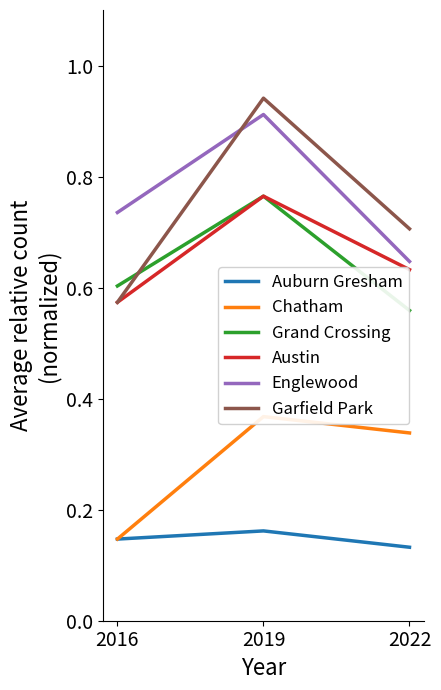

Count the Garfield Park values in the range 0 to 1.

3